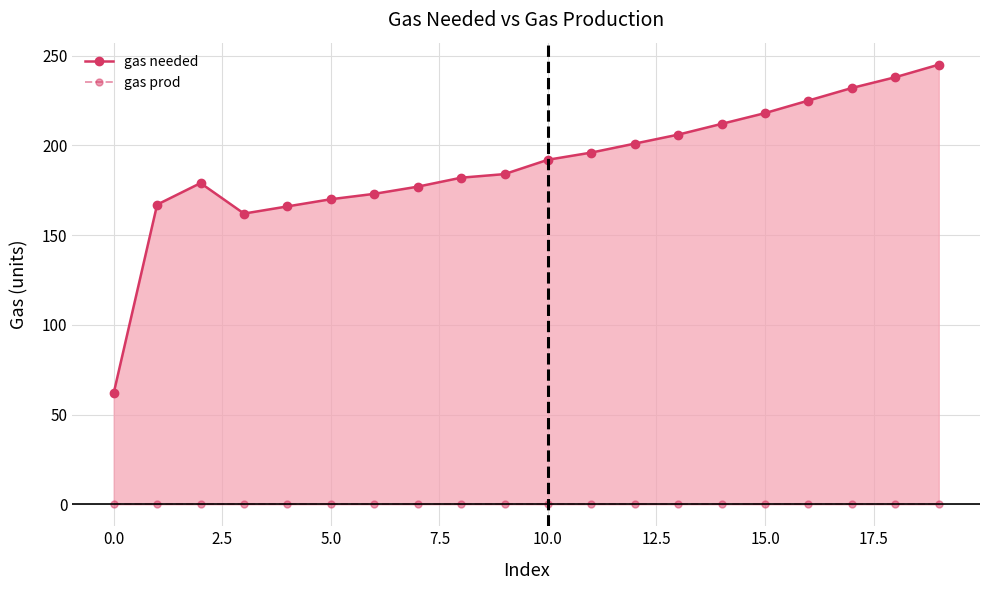

Rank the series by their maximum value, from lowest to highest.

gas prod, gas needed